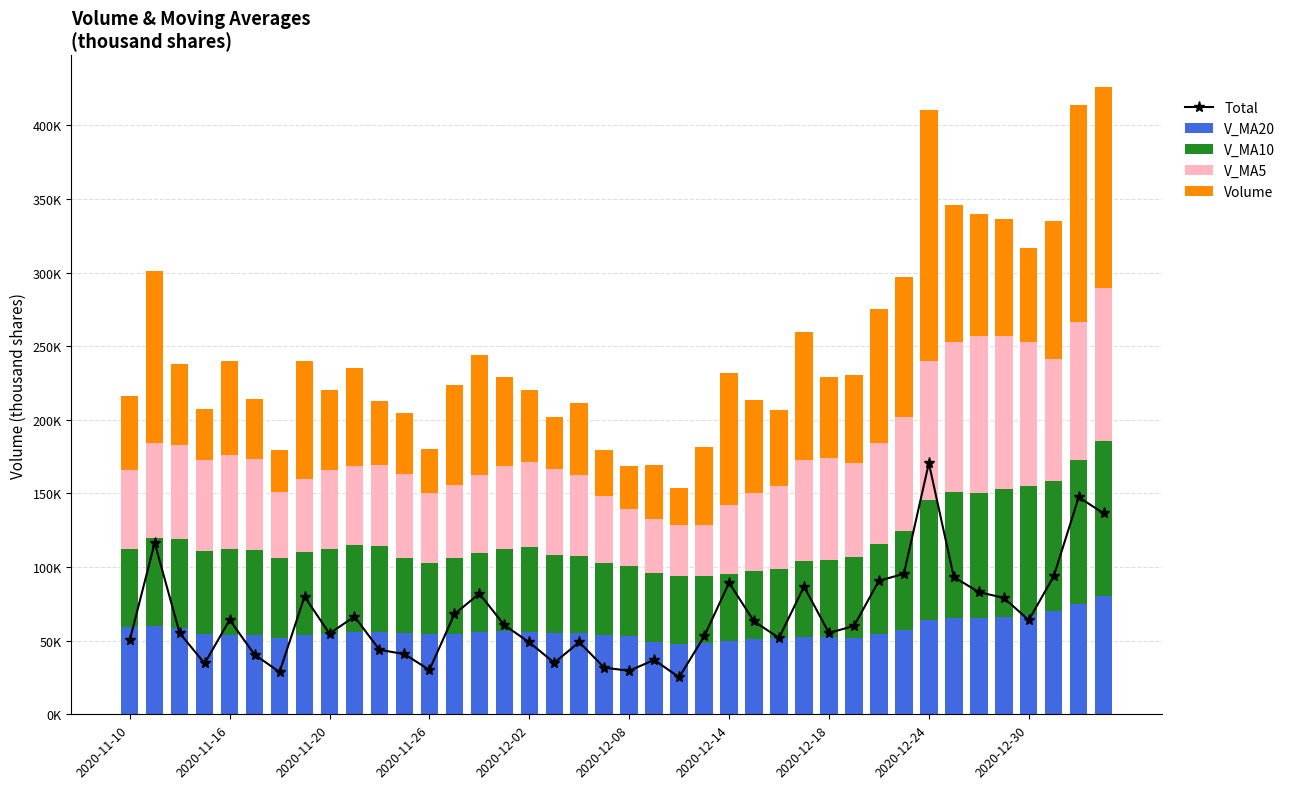

At how many categories does at least one series exceed 115508?

4